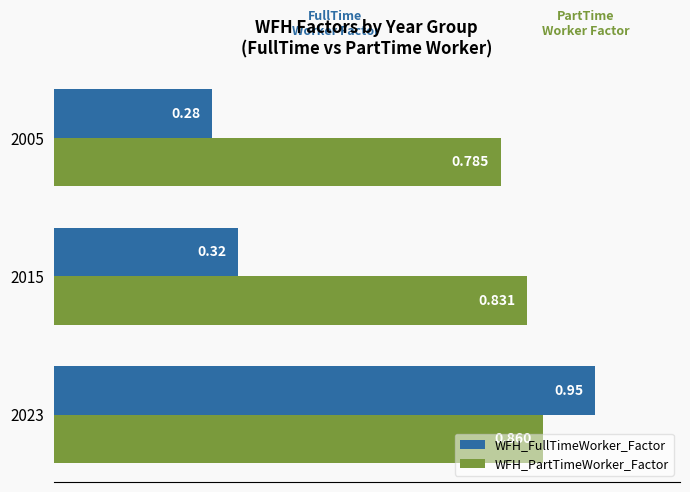

What are all the series names shown in the legend?

WFH_FullTimeWorker_Factor, WFH_PartTimeWorker_Factor